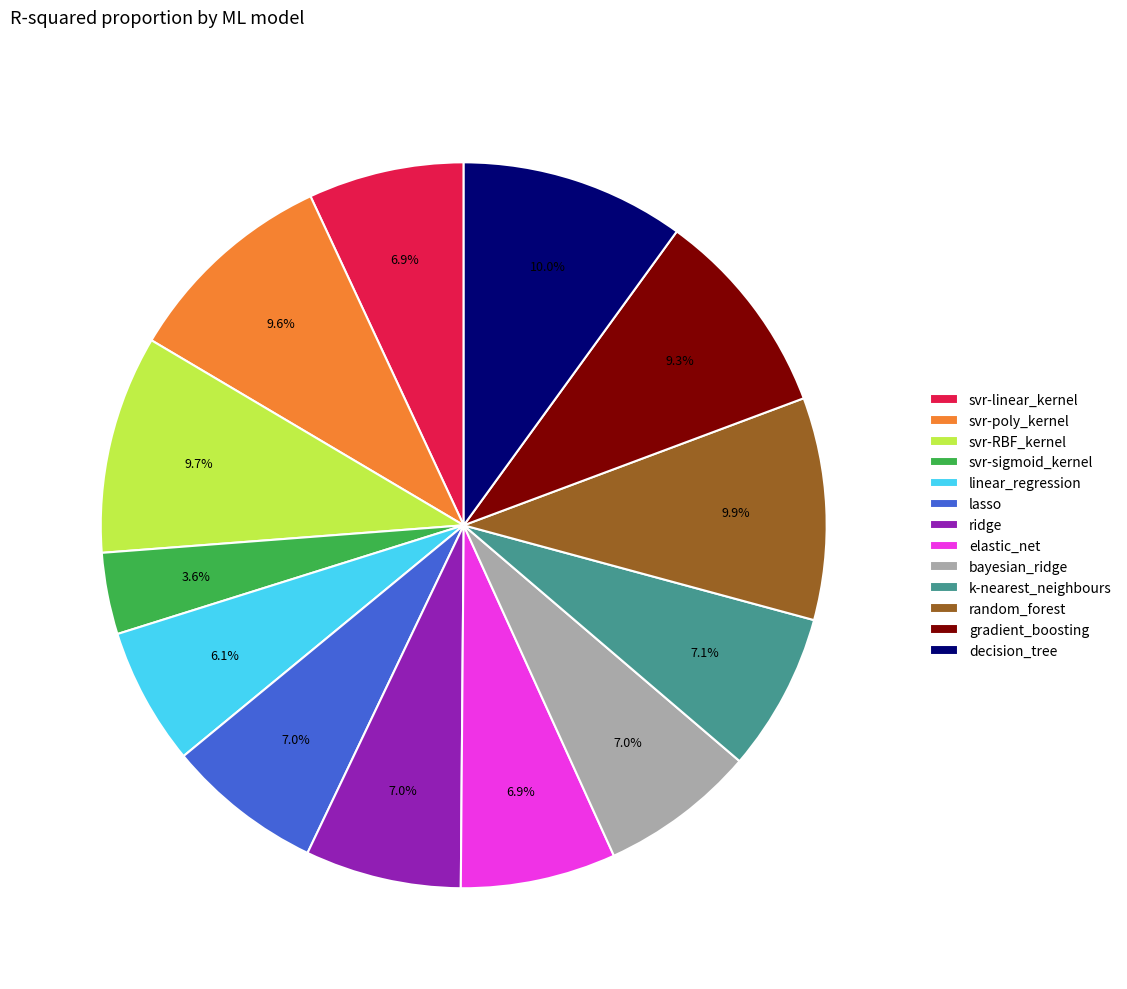

To the nearest percent, what portion does decision_tree represent?

10%